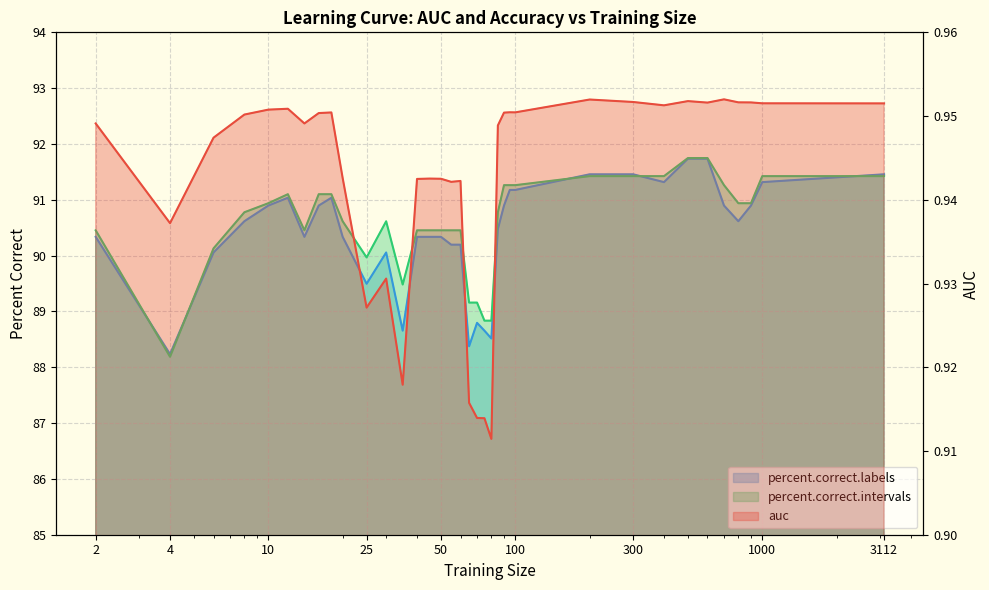

What is the value of the auc point at the 1st from the left?

0.9